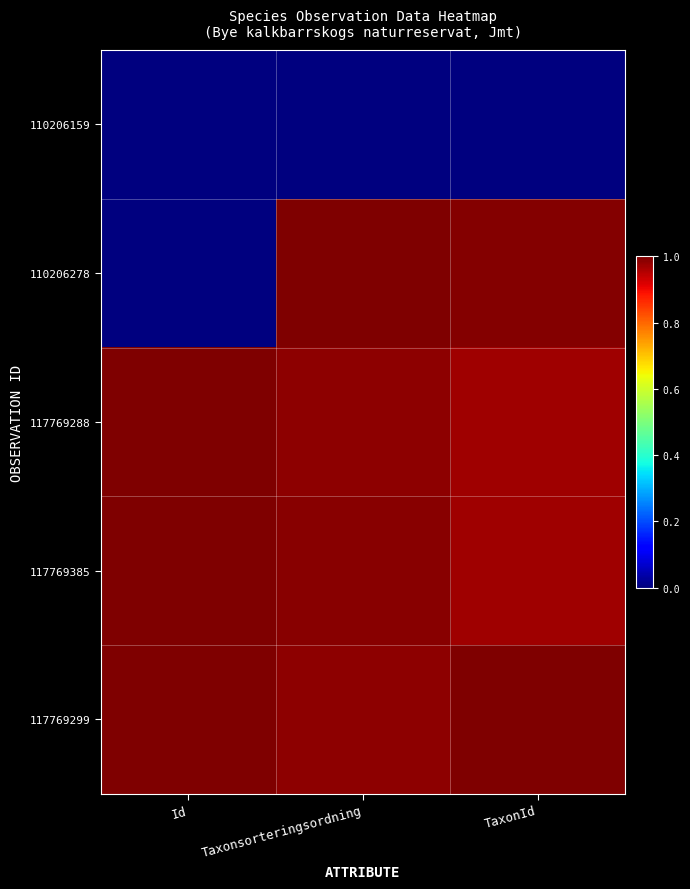

Reading left to right, transcribe all the data shown in this chart.

110206159: Id=0.0	Taxonsorteringsordning=0.0	TaxonId=0.0
110206278: Id=0.0	Taxonsorteringsordning=1.0	TaxonId=1.0
117769288: Id=1.0	Taxonsorteringsordning=1.0	TaxonId=1.0
117769385: Id=1.0	Taxonsorteringsordning=1.0	TaxonId=1.0
117769299: Id=1.0	Taxonsorteringsordning=1.0	TaxonId=1.0